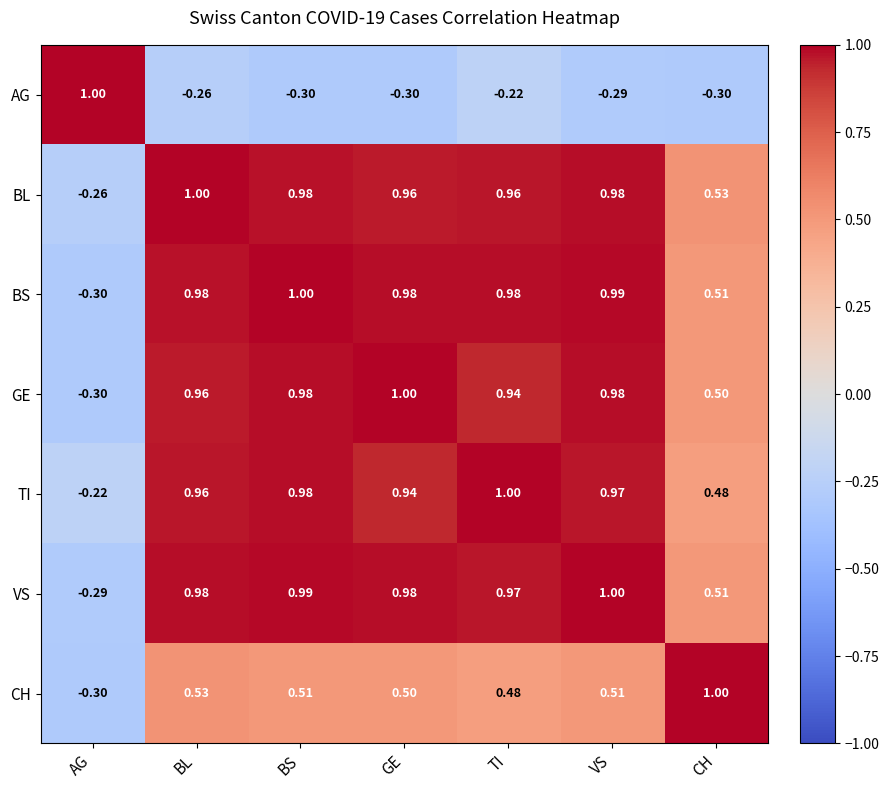

How many series are shown in this chart?

7